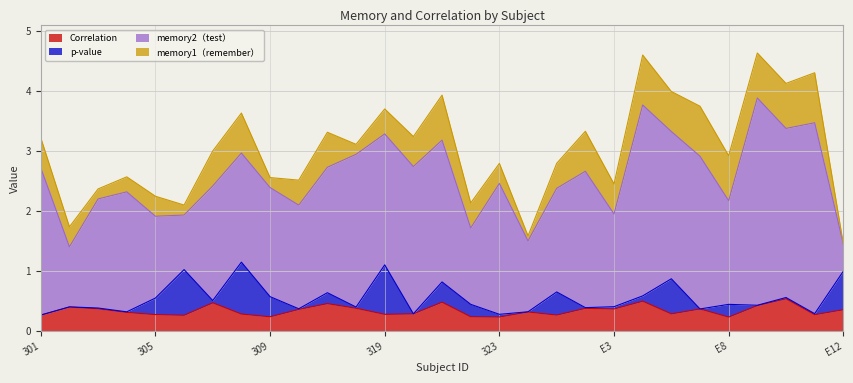

How many distinct data groups are displayed?

4